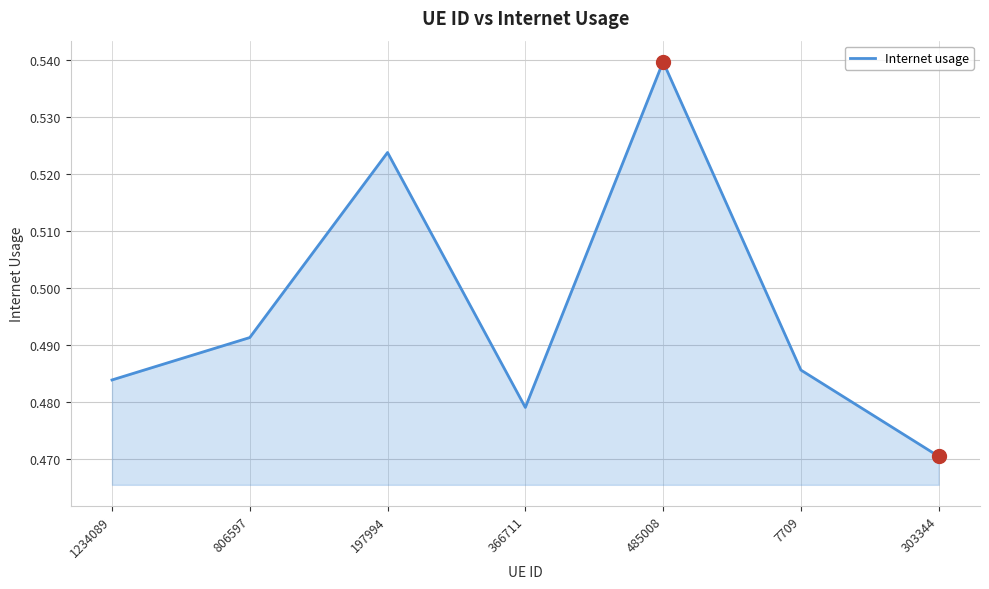

Where is the first local minimum?

366711